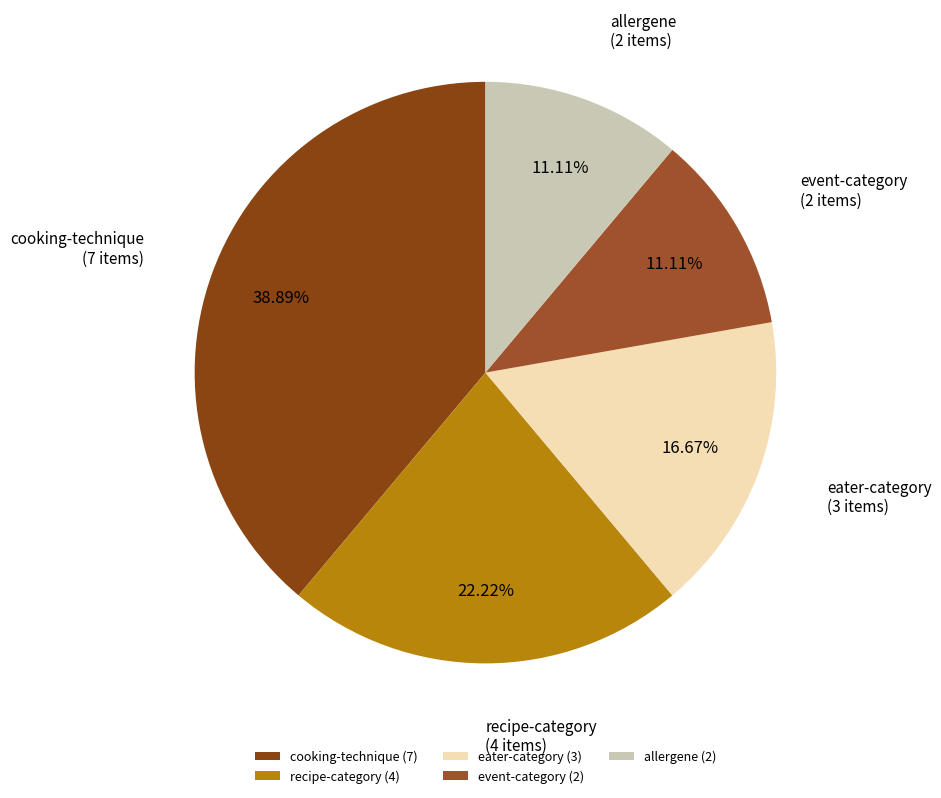

To the nearest percent, what portion does recipe-category represent?

22%